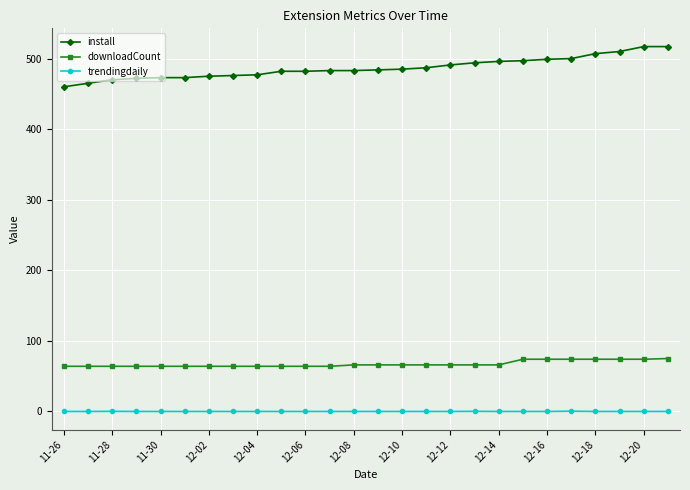

What is the value of the install point at the 10th from the left?

482.0